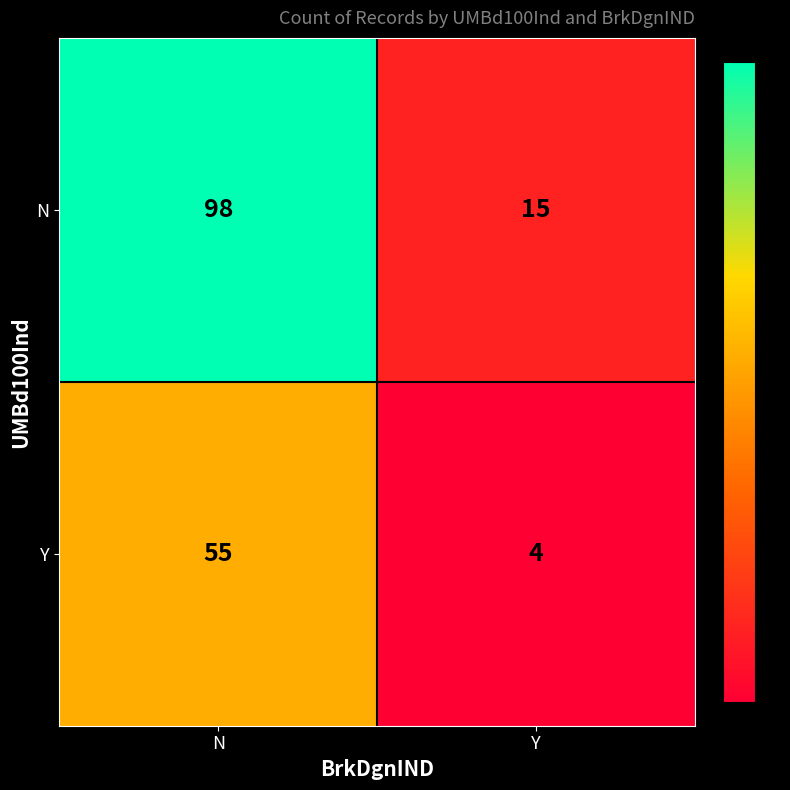

Is it true that N equals 98 at N?

True